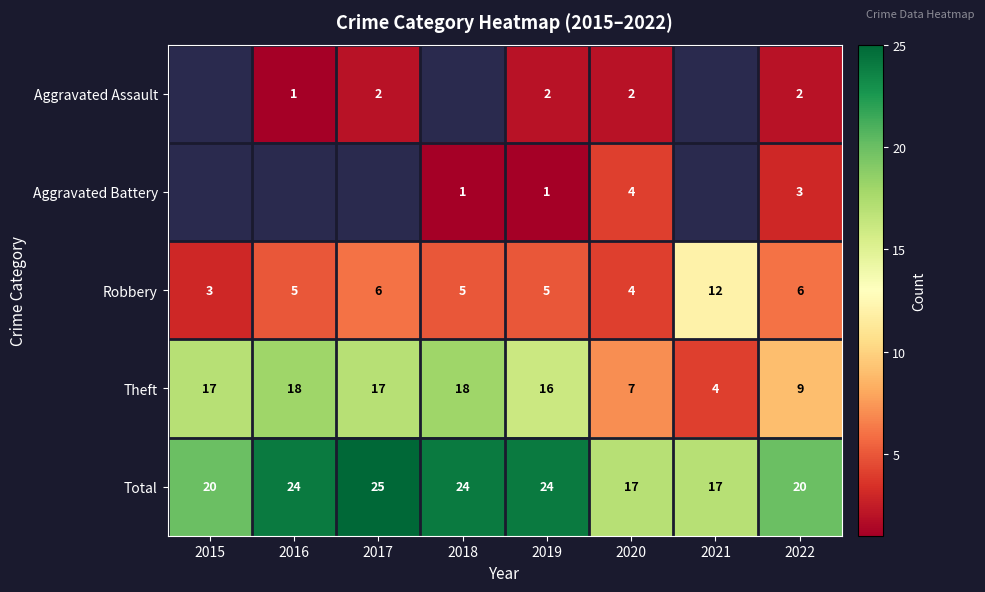

What is the spread (max minus min) of values at 2022?

18